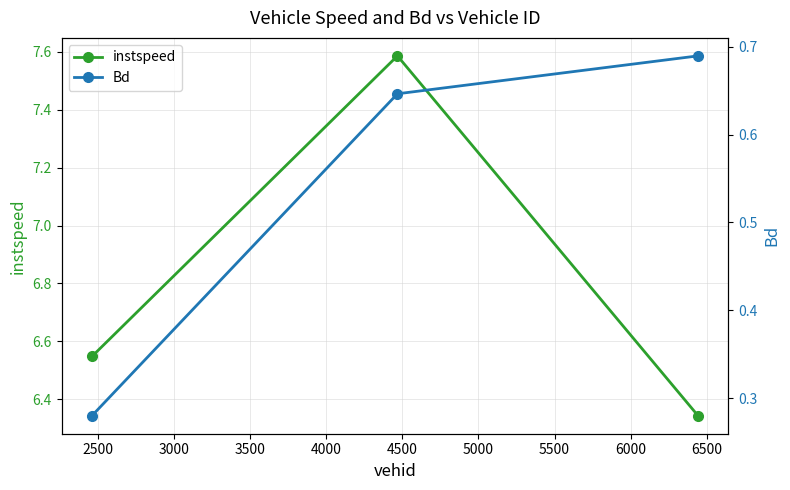

How many instspeed values are between 6 and 7?

2